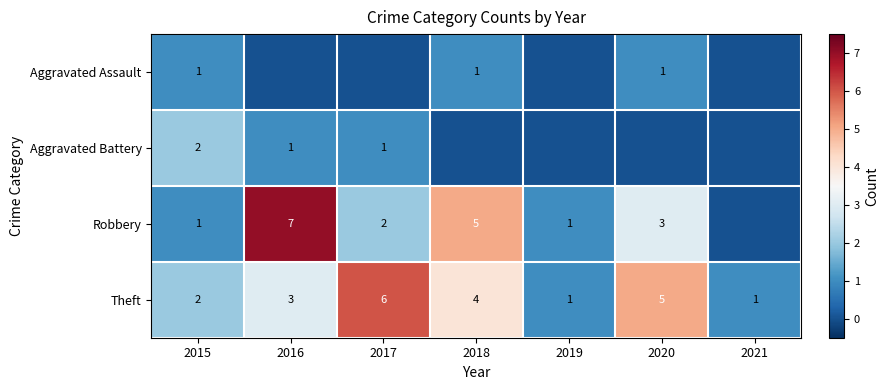

Between 2017 and 2020, which is larger?

2020